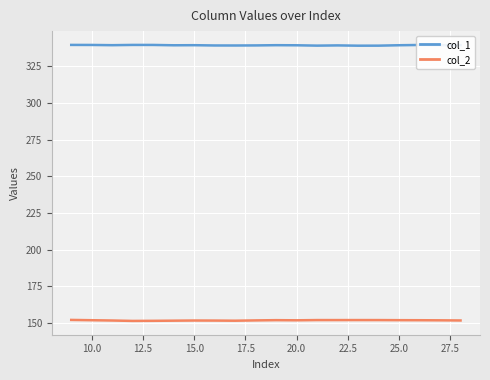

List the series in order of their peak value, lowest first.

col_2, col_1